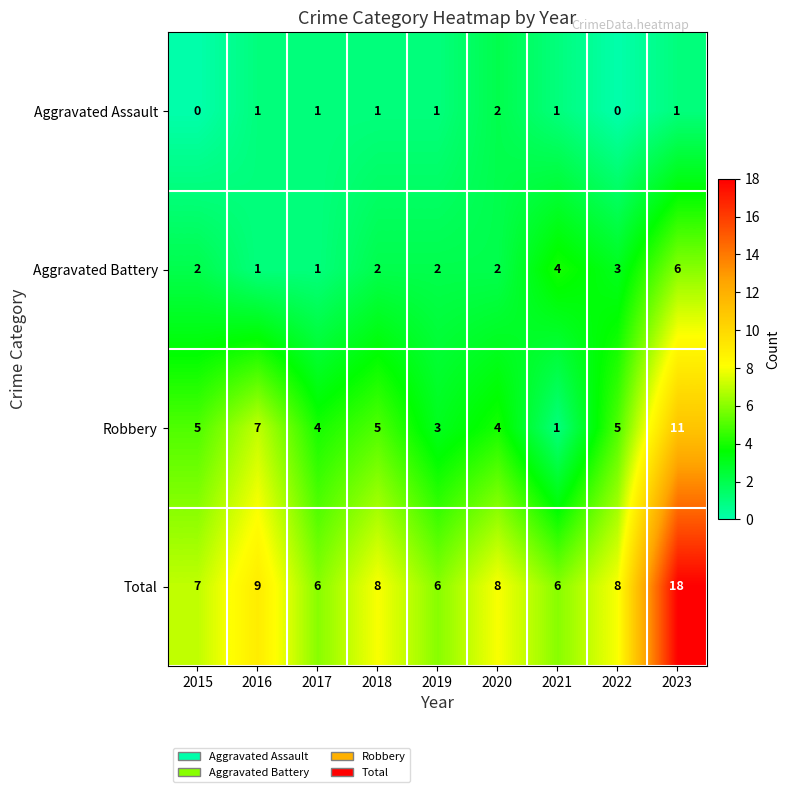

What is the average value of the Robbery series?

5